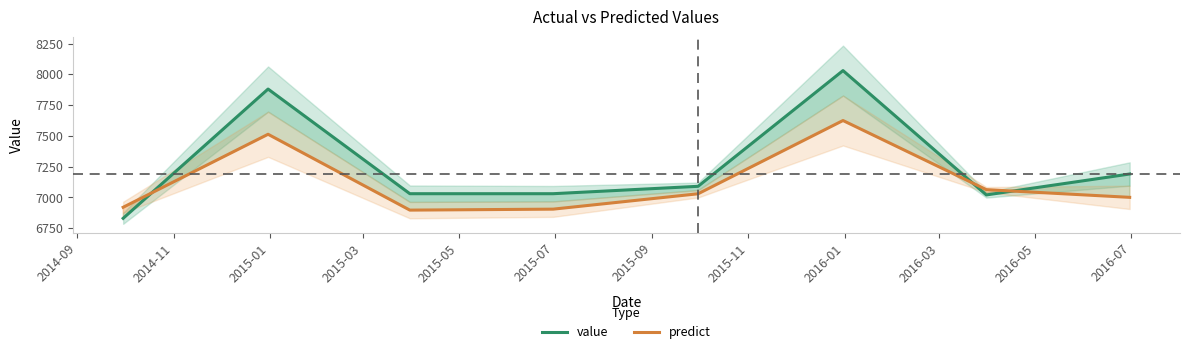

True or false: predict has more than 0 points higher than both neighbors.

True